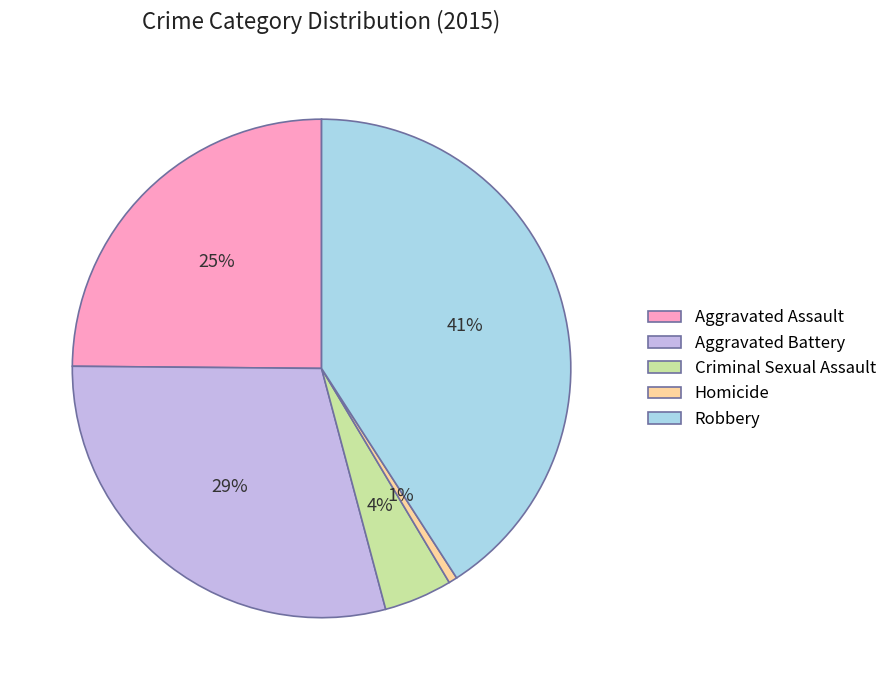

How many segments does this pie chart have?

5